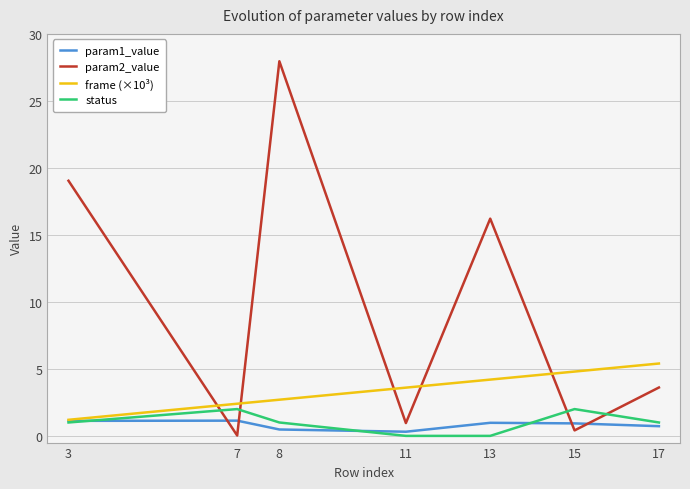

Which category has the highest value across all series?

8